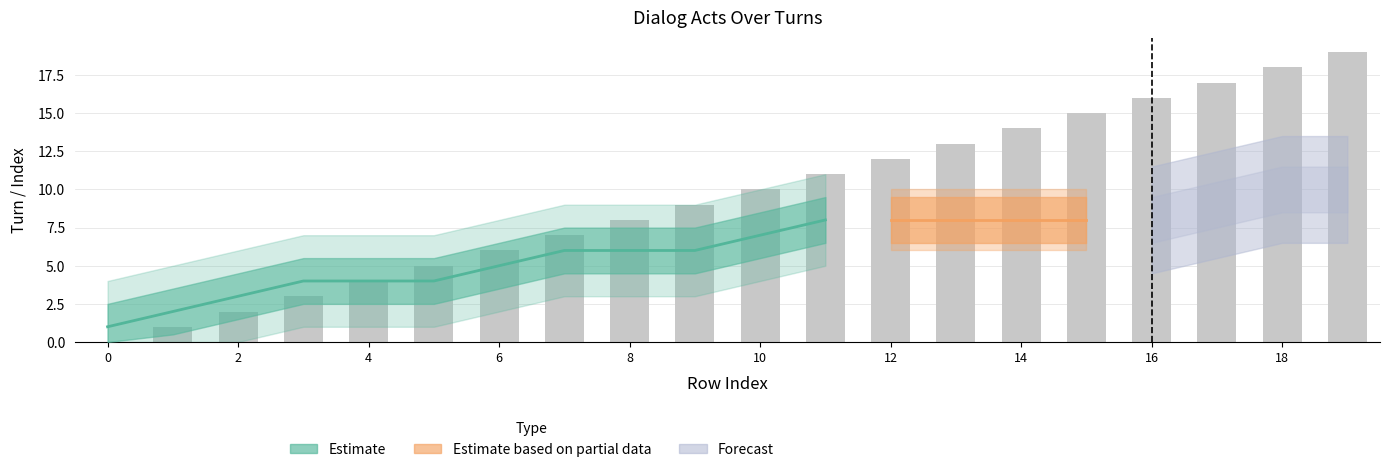

The value at 11 is 11. True or false?

True